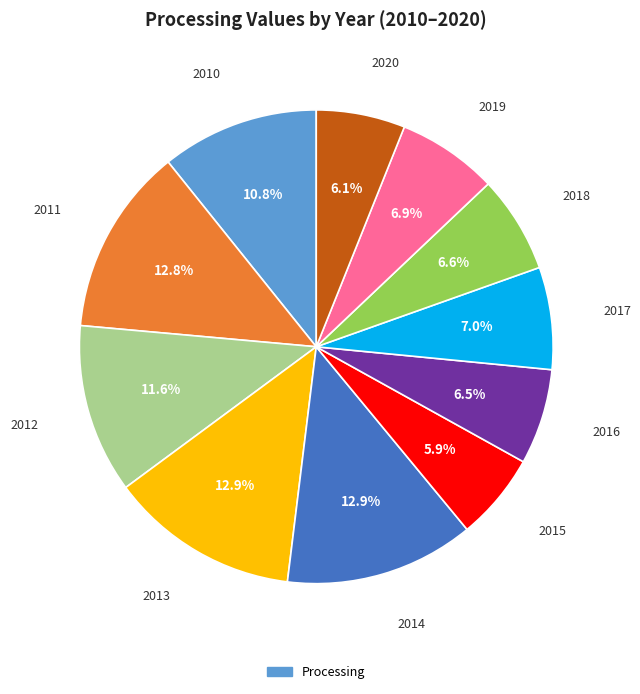

Does any single category account for the majority?

No